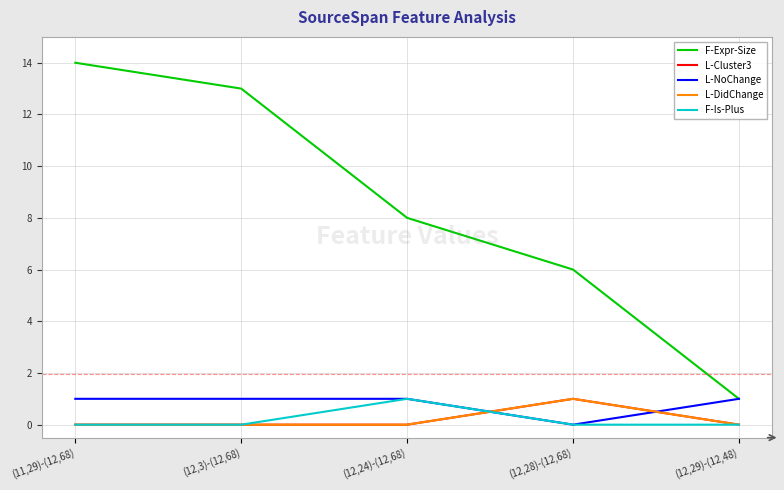

Does the chart display data point markers on the line(s)?

No